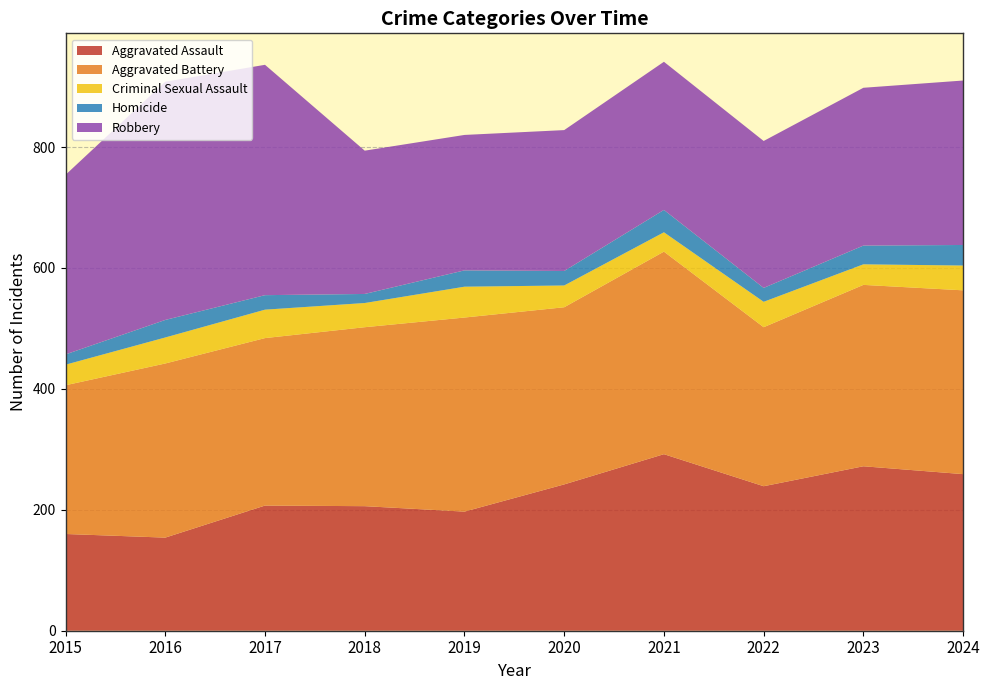

Reading left to right, transcribe all the data shown in this chart.

Aggravated Assault: 2015=160	2016=154	2017=207	2018=206	2019=197	2020=242	2021=292	2022=239	2023=272	2024=259
Aggravated Battery: 2015=246	2016=288	2017=277	2018=296	2019=321	2020=293	2021=335	2022=263	2023=300	2024=304
Criminal Sexual Assault: 2015=34	2016=43	2017=47	2018=40	2019=51	2020=36	2021=32	2022=42	2023=34	2024=41
Homicide: 2015=17	2016=29	2017=24	2018=15	2019=27	2020=24	2021=37	2022=23	2023=31	2024=34
Robbery: 2015=297	2016=394	2017=381	2018=237	2019=224	2020=233	2021=245	2022=243	2023=261	2024=272